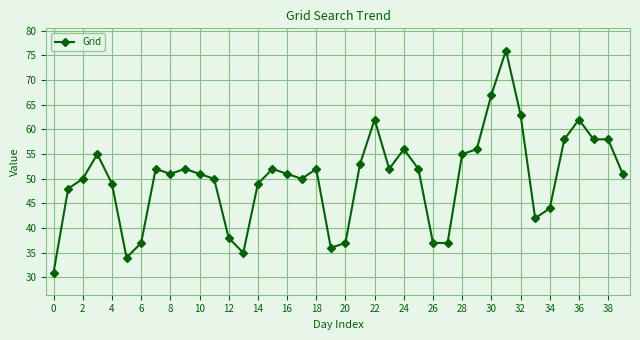

Is this an area chart (filled region under the line)?

No